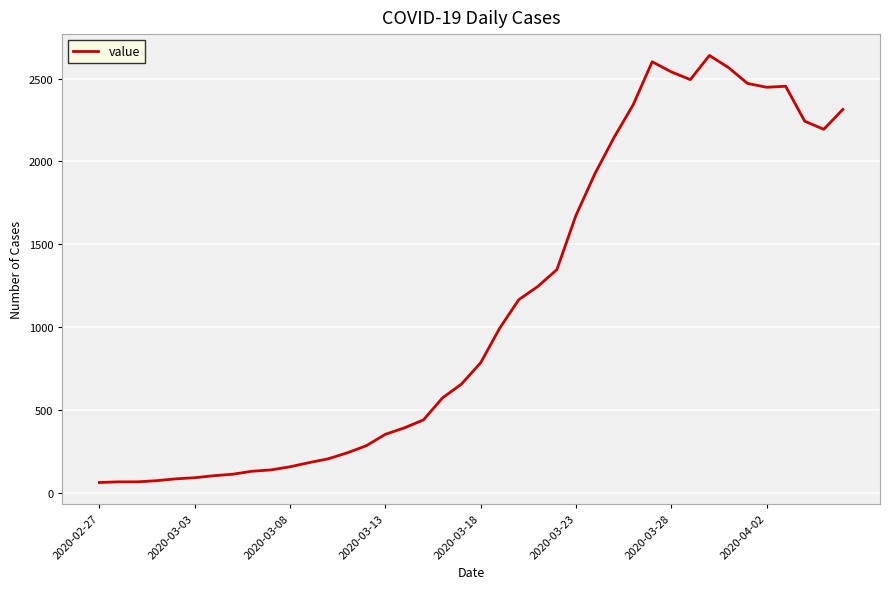

What is the difference between the maximum and minimum values?

2579